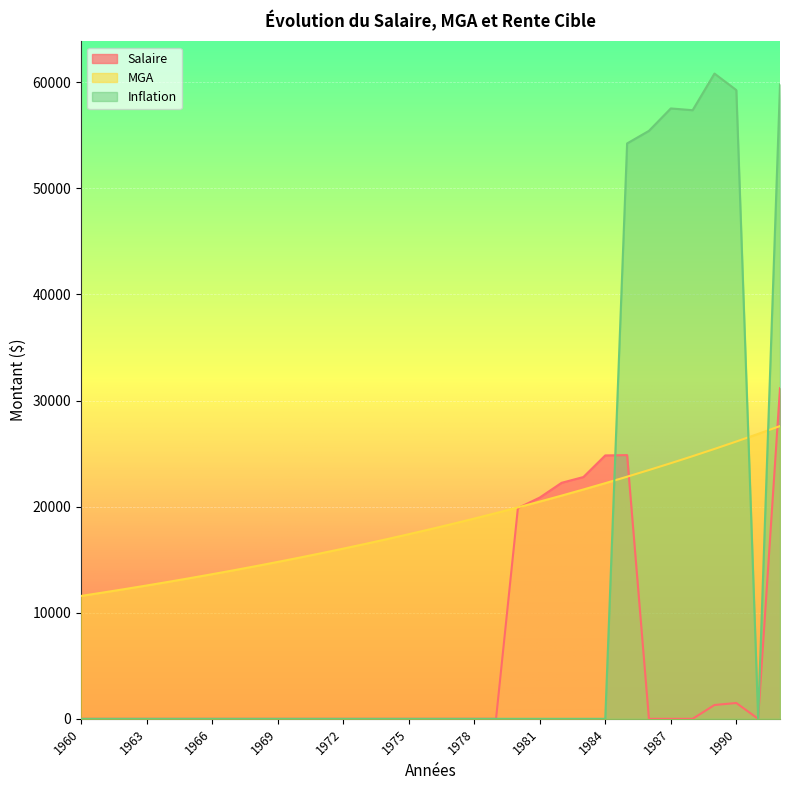

Where is Inflation nearest to the value 30407?

1985